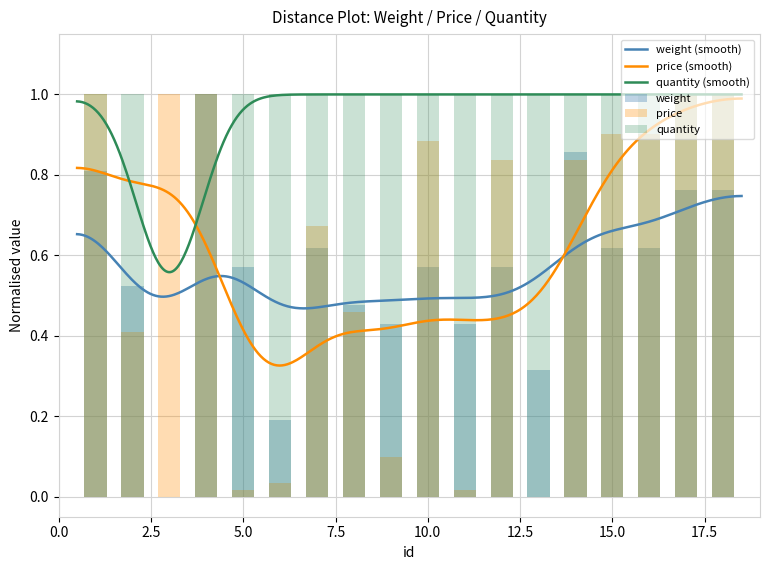

The value of quantity at 4 is 1.7. True or false?

False